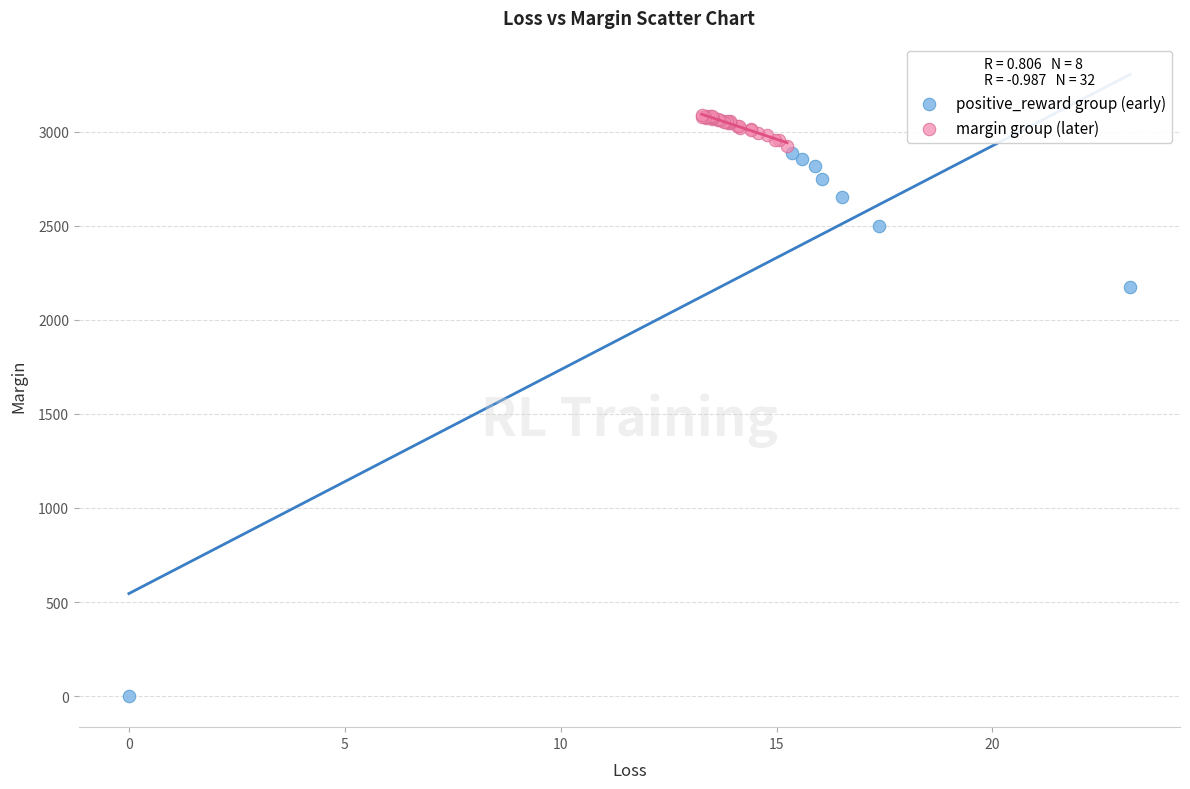

Which series reaches the maximum Y coordinate?

margin group (later)